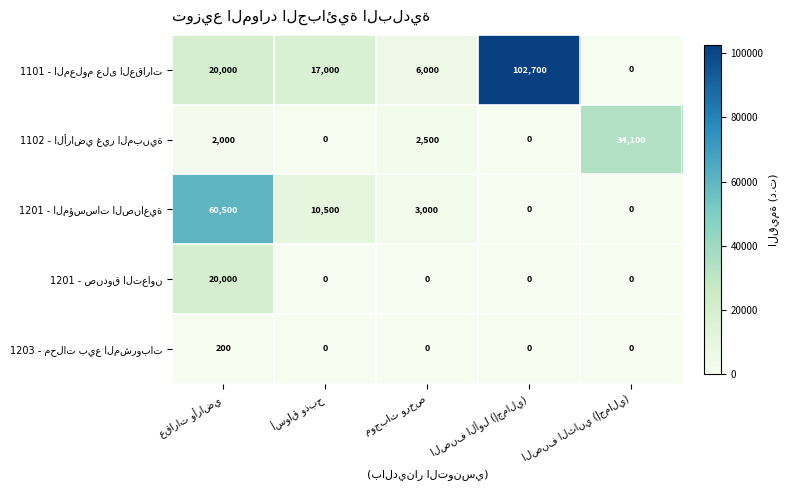

At how many categories does at least one series exceed 31851?

3